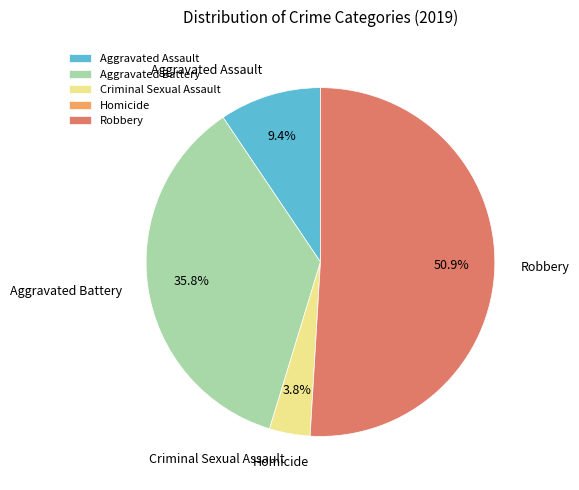

Which category accounts for the majority?

Robbery